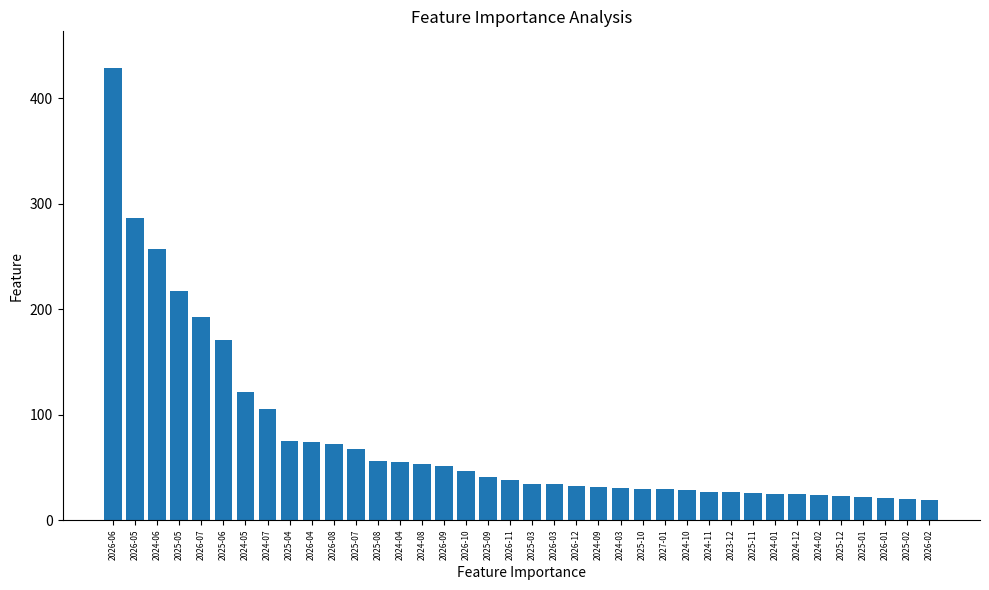

What is the value of the 5th bar from the left?

192.9